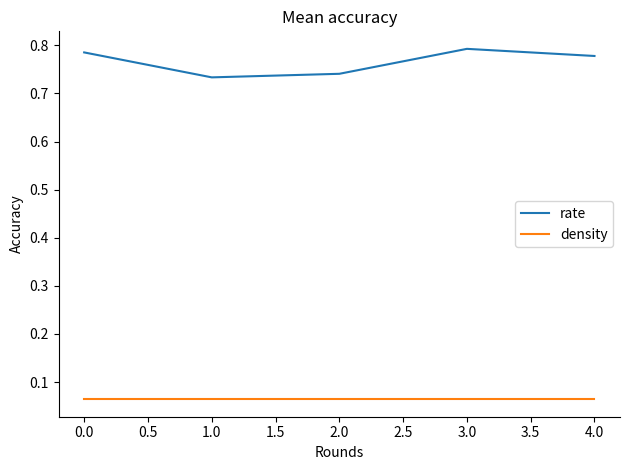

Is the value of density at 3.0 greater than the value of rate at 0.0?

No